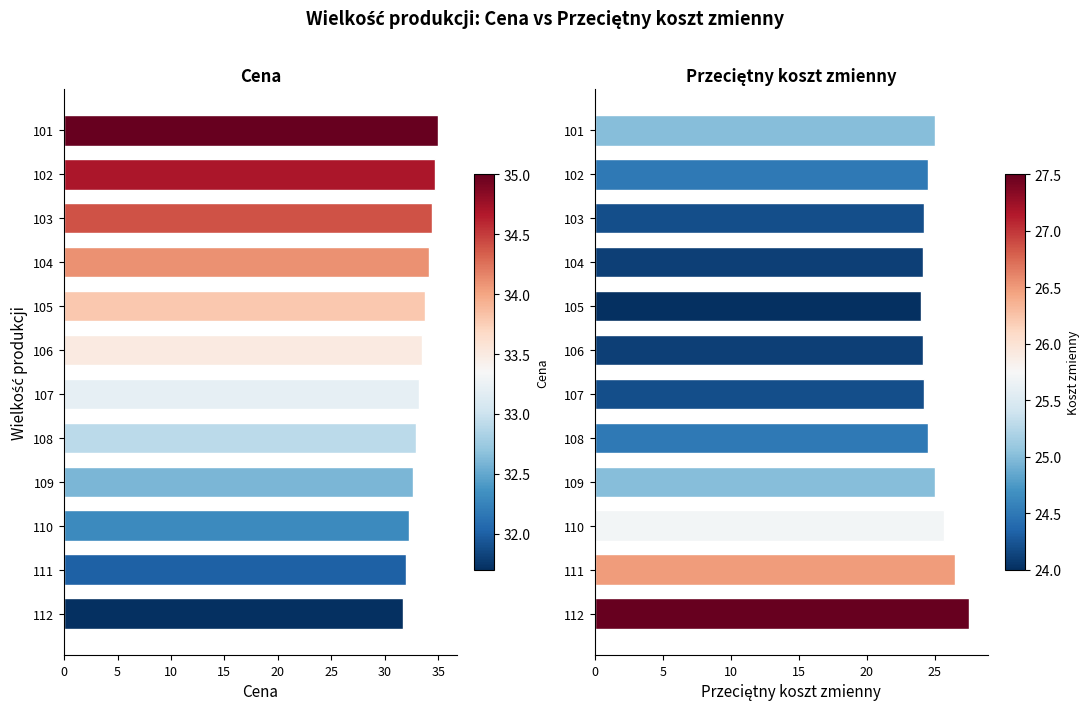

What are all the series names shown in the legend?

Cena, Przeciętny koszt zmienny